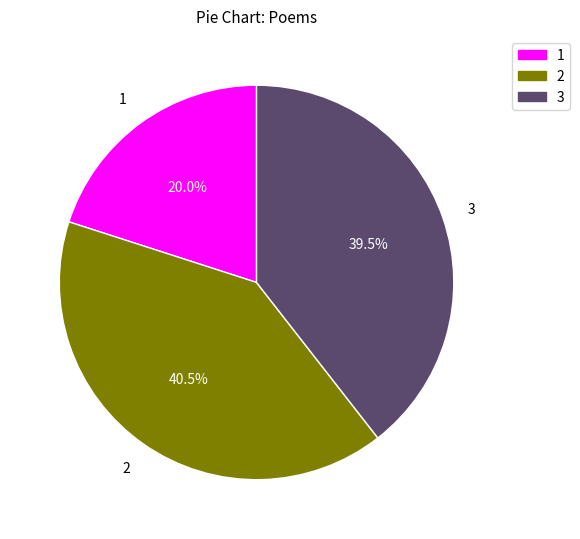

Is there a majority slice in this chart?

No